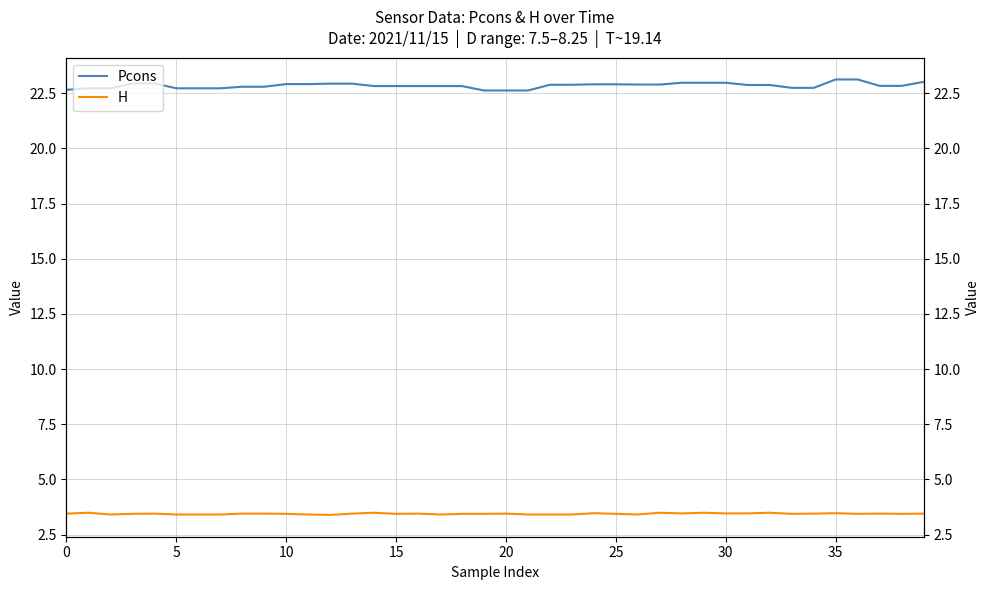

True or false: H and Pcons intersect in this chart.

False